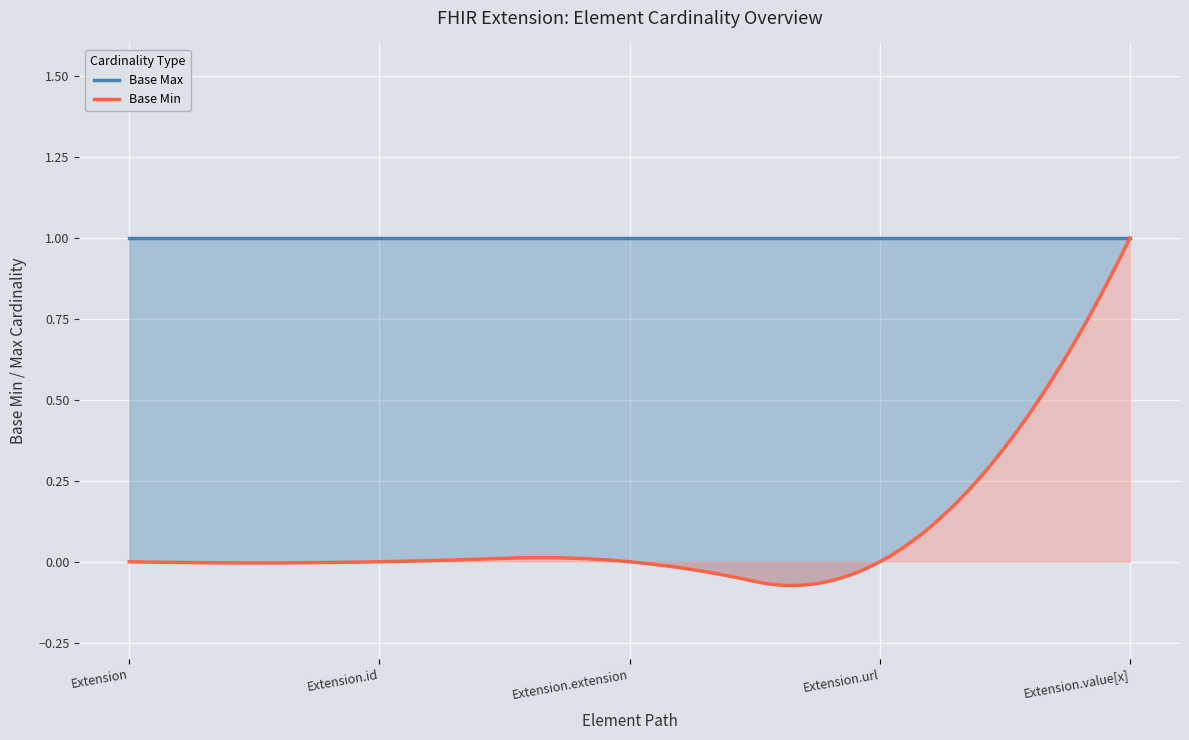

What is the label of the 3rd point from the left?

Extension.extension